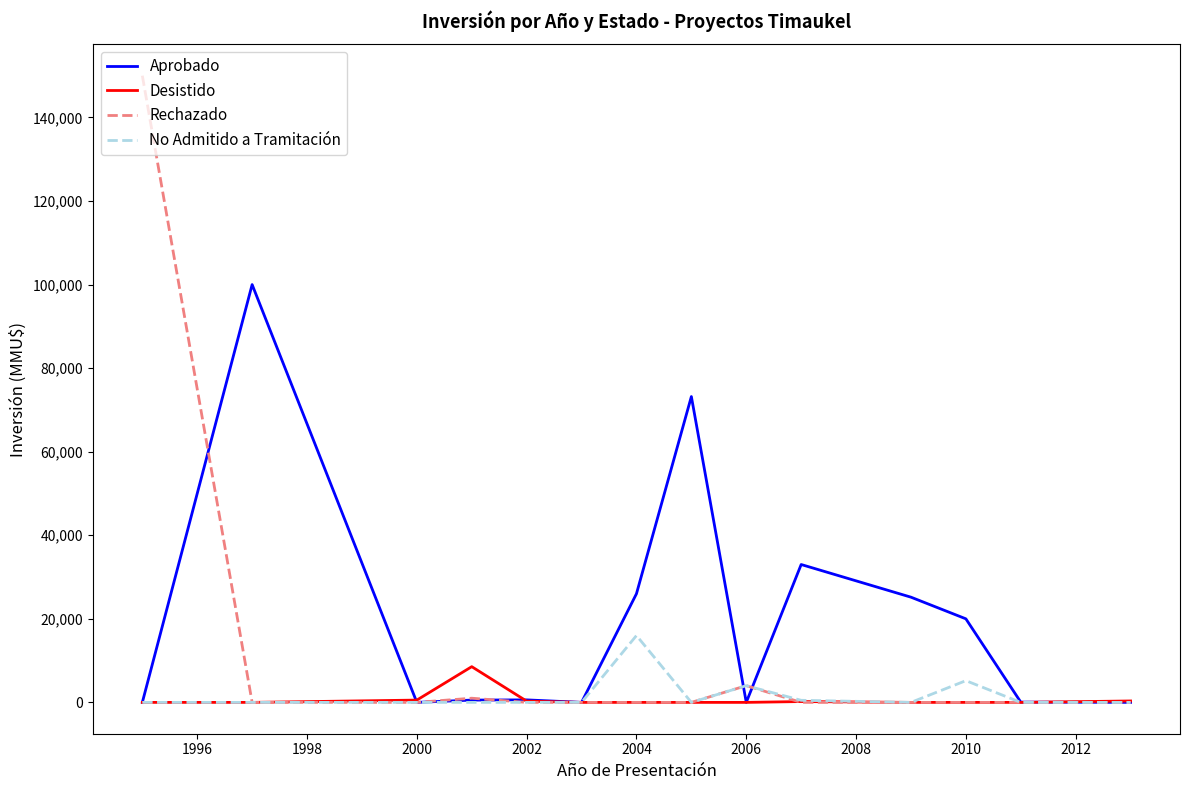

Which series has the largest range (max minus min)?

Rechazado